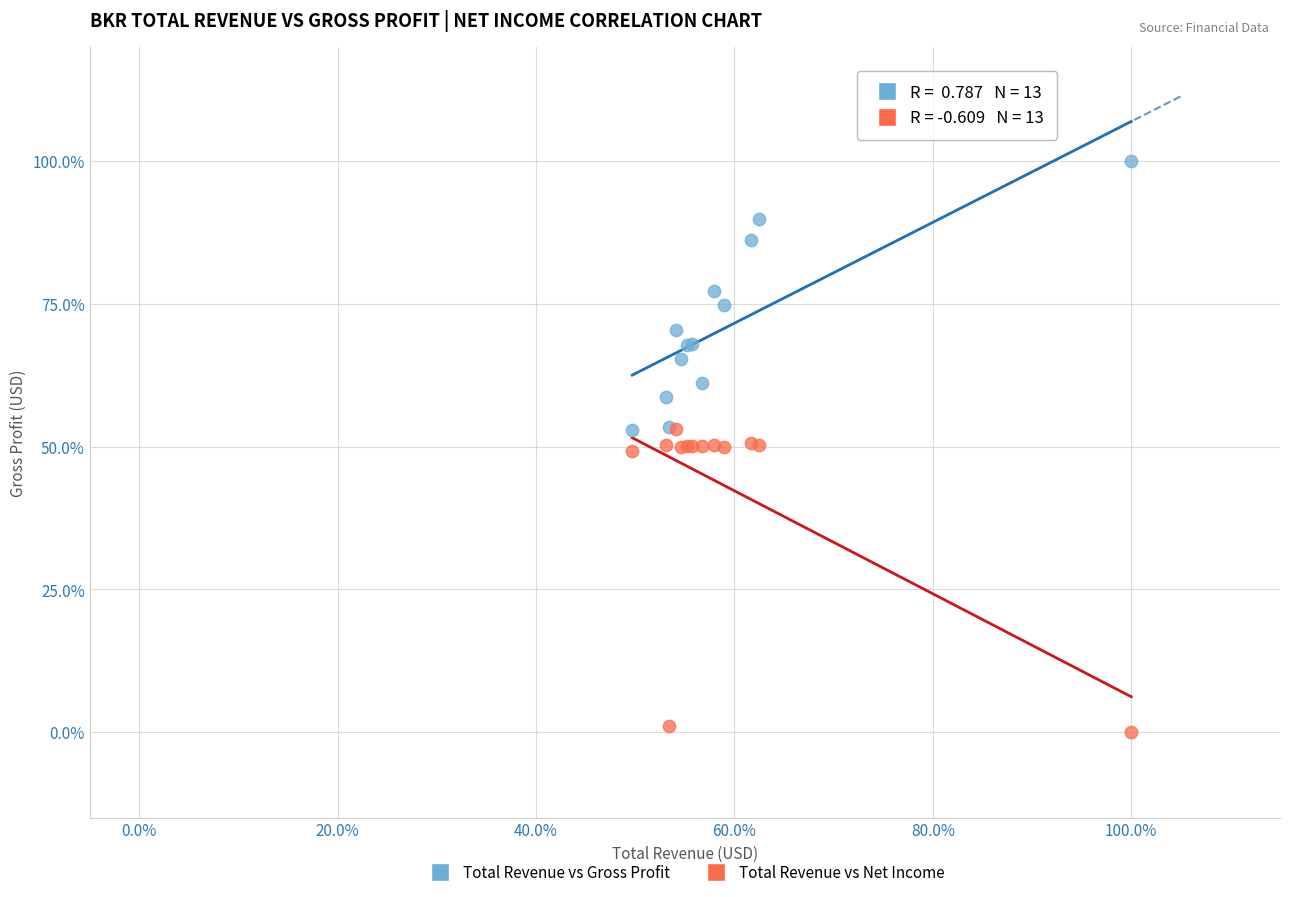

Which series contains the highest Y value?

Total Revenue vs Gross Profit